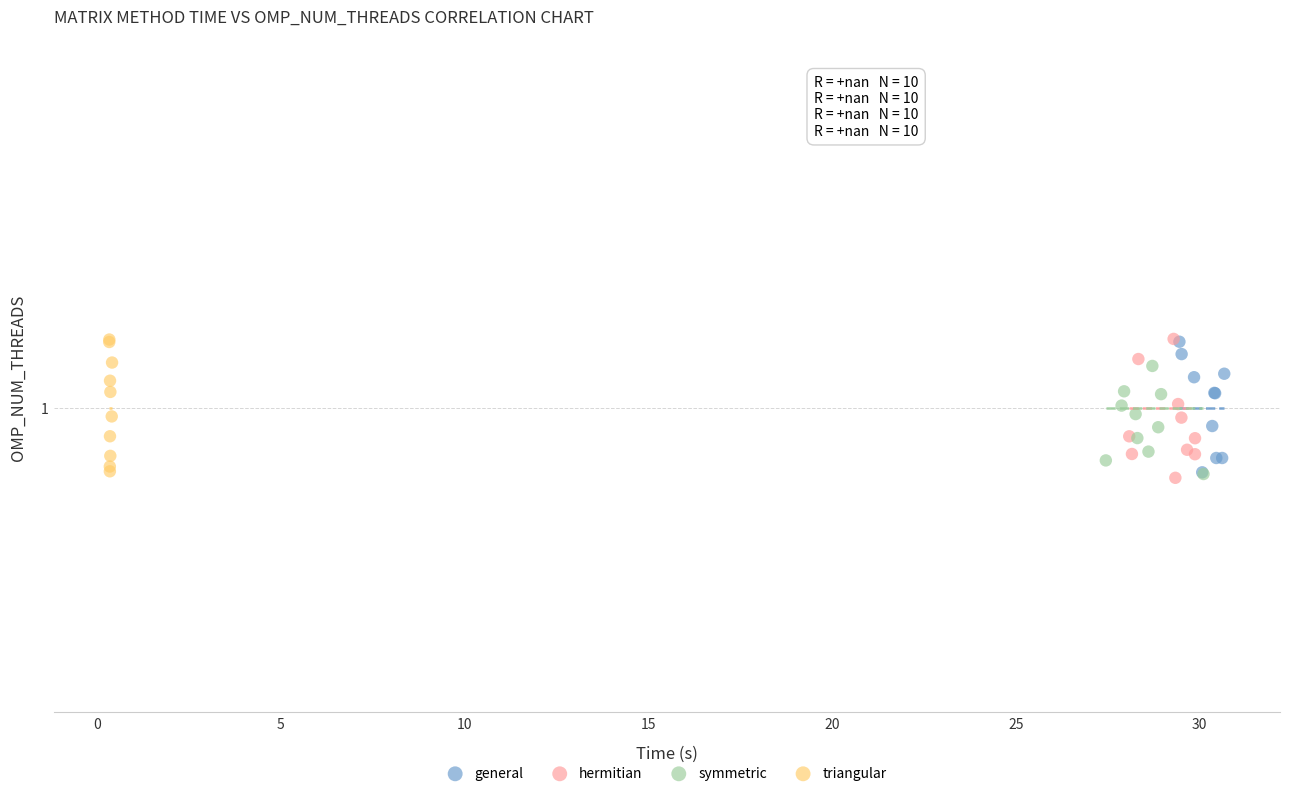

Which series has the largest Y range (max minus min)?

hermitian